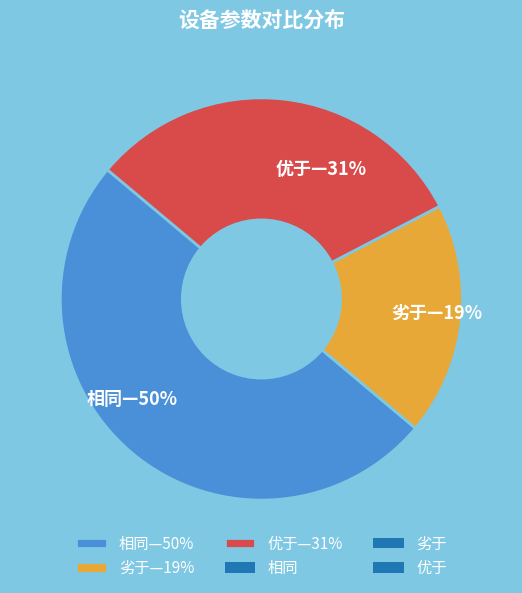

Do 劣于—19% and 相同—50% together represent more than half of the pie?

Yes